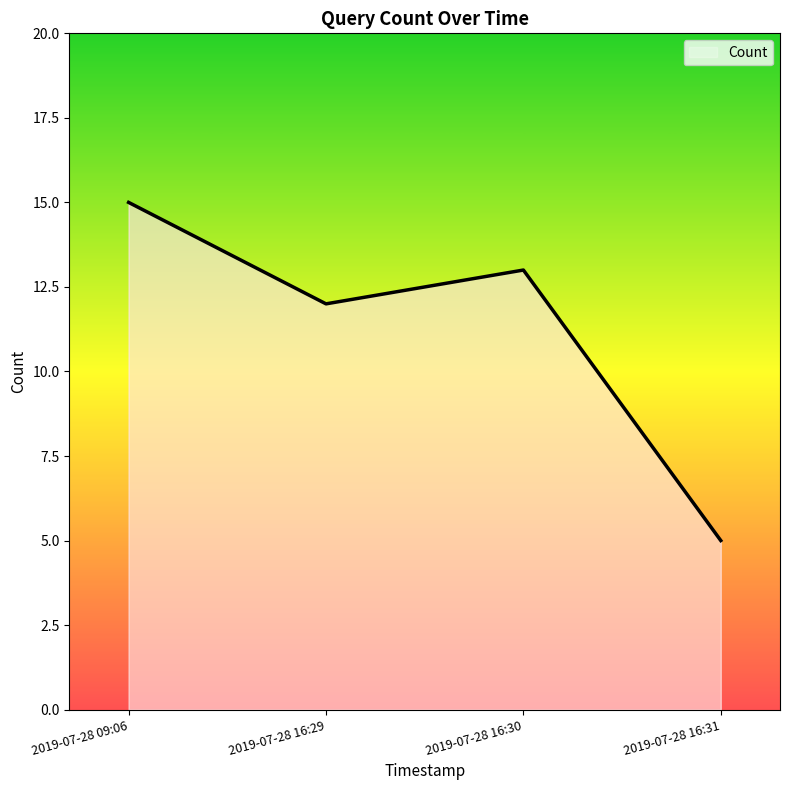

Where is the data nearest to the value 10?

2019-07-28 16:29